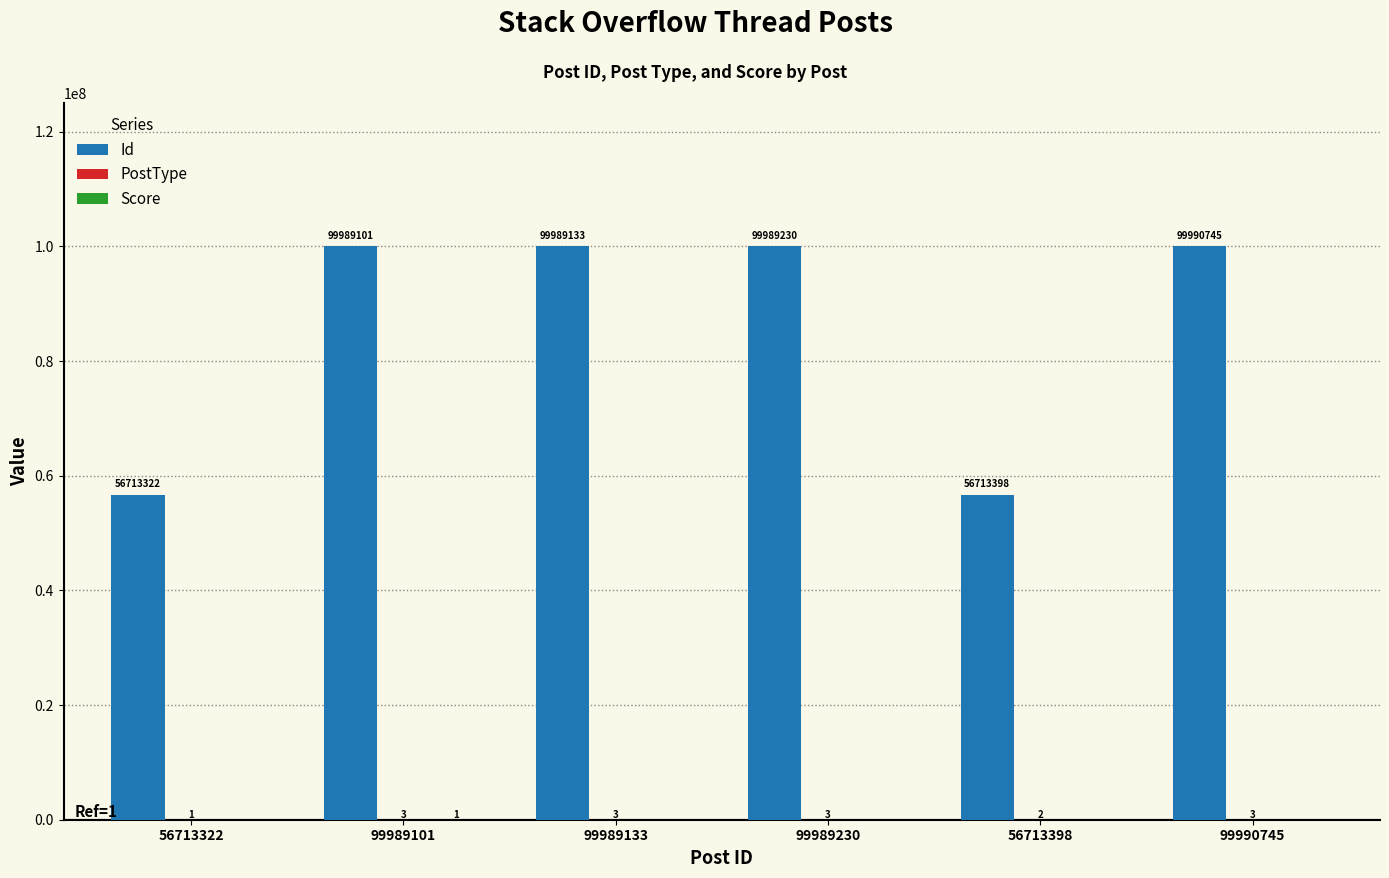

What is the total value across all series at 56713322?

56713323